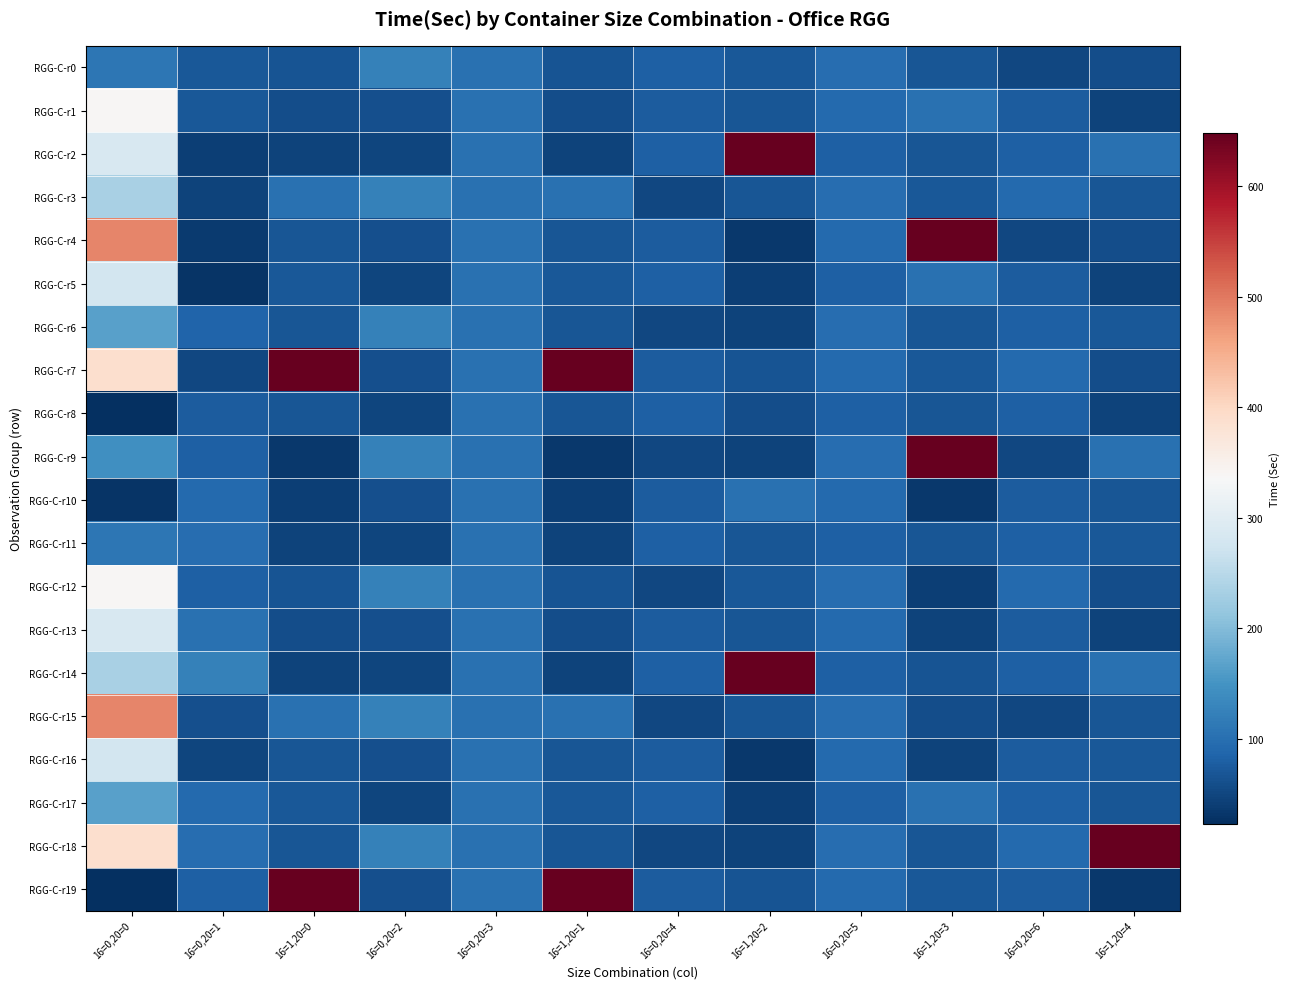

Reading right to left, what are all the values shown in this chart?

RGG-C-r0: 16=1,20=4=58.0	16=0,20=6=51.7	16=1,20=3=67.0	16=0,20=5=97.0	16=1,20=2=70.0	16=0,20=4=80.0	16=1,20=1=65.4	16=0,20=3=102.0	16=0,20=2=124.0	16=1,20=0=65.4	16=0,20=1=69.5	16=0,20=0=109.0
RGG-C-r1: 16=1,20=4=45.9	16=0,20=6=76.0	16=1,20=3=103.0	16=0,20=5=93.0	16=1,20=2=67.7	16=0,20=4=76.0	16=1,20=1=58.0	16=0,20=3=102.0	16=0,20=2=61.0	16=1,20=0=58.0	16=0,20=1=70.0	16=0,20=0=339.0
RGG-C-r2: 16=1,20=4=103.0	16=0,20=6=80.0	16=1,20=3=67.0	16=0,20=5=81.2	16=1,20=2=648.0	16=0,20=4=80.0	16=1,20=1=45.9	16=0,20=3=102.0	16=0,20=2=48.7	16=1,20=0=45.9	16=0,20=1=40.7	16=0,20=0=285.0
RGG-C-r3: 16=1,20=4=67.0	16=0,20=6=93.0	16=1,20=3=70.0	16=0,20=5=97.0	16=1,20=2=69.0	16=0,20=4=51.7	16=1,20=1=103.0	16=0,20=3=102.0	16=0,20=2=124.0	16=1,20=0=103.0	16=0,20=1=47.0	16=0,20=0=233.0
RGG-C-r4: 16=1,20=4=58.0	16=0,20=6=51.7	16=1,20=3=648.0	16=0,20=5=93.0	16=1,20=2=33.4	16=0,20=4=76.0	16=1,20=1=67.0	16=0,20=3=102.0	16=0,20=2=61.0	16=1,20=0=67.0	16=0,20=1=37.0	16=0,20=0=489.0
RGG-C-r5: 16=1,20=4=45.9	16=0,20=6=76.0	16=1,20=3=103.0	16=0,20=5=81.2	16=1,20=2=41.8	16=0,20=4=80.0	16=1,20=1=70.0	16=0,20=3=102.0	16=0,20=2=48.7	16=1,20=0=70.0	16=0,20=1=29.3	16=0,20=0=277.5
RGG-C-r6: 16=1,20=4=70.0	16=0,20=6=80.0	16=1,20=3=67.0	16=0,20=5=97.0	16=1,20=2=45.8	16=0,20=4=51.7	16=1,20=1=67.7	16=0,20=3=102.0	16=0,20=2=124.0	16=1,20=0=67.7	16=0,20=1=86.0	16=0,20=0=165.5
RGG-C-r7: 16=1,20=4=58.0	16=0,20=6=93.0	16=1,20=3=70.0	16=0,20=5=93.0	16=1,20=2=65.4	16=0,20=4=76.0	16=1,20=1=648.0	16=0,20=3=102.0	16=0,20=2=61.0	16=1,20=0=648.0	16=0,20=1=51.7	16=0,20=0=389.0
RGG-C-r8: 16=1,20=4=45.9	16=0,20=6=80.0	16=1,20=3=67.7	16=0,20=5=81.2	16=1,20=2=58.0	16=0,20=4=80.0	16=1,20=1=69.0	16=0,20=3=102.0	16=0,20=2=48.7	16=1,20=0=69.0	16=0,20=1=76.0	16=0,20=0=23.0
RGG-C-r9: 16=1,20=4=103.0	16=0,20=6=51.7	16=1,20=3=648.0	16=0,20=5=97.0	16=1,20=2=45.9	16=0,20=4=51.7	16=1,20=1=33.4	16=0,20=3=102.0	16=0,20=2=124.0	16=1,20=0=33.4	16=0,20=1=80.0	16=0,20=0=144.0
RGG-C-r10: 16=1,20=4=67.0	16=0,20=6=76.0	16=1,20=3=33.4	16=0,20=5=93.0	16=1,20=2=103.0	16=0,20=4=76.0	16=1,20=1=41.8	16=0,20=3=102.0	16=0,20=2=61.0	16=1,20=0=41.8	16=0,20=1=93.0	16=0,20=0=28.0
RGG-C-r11: 16=1,20=4=70.0	16=0,20=6=80.0	16=1,20=3=69.0	16=0,20=5=81.2	16=1,20=2=67.0	16=0,20=4=80.0	16=1,20=1=45.8	16=0,20=3=102.0	16=0,20=2=48.7	16=1,20=0=45.8	16=0,20=1=97.0	16=0,20=0=109.0
RGG-C-r12: 16=1,20=4=58.0	16=0,20=6=93.0	16=1,20=3=41.8	16=0,20=5=97.0	16=1,20=2=70.0	16=0,20=4=51.7	16=1,20=1=65.4	16=0,20=3=102.0	16=0,20=2=124.0	16=1,20=0=65.4	16=0,20=1=81.2	16=0,20=0=339.0
RGG-C-r13: 16=1,20=4=45.9	16=0,20=6=76.0	16=1,20=3=45.8	16=0,20=5=93.0	16=1,20=2=67.7	16=0,20=4=76.0	16=1,20=1=58.0	16=0,20=3=102.0	16=0,20=2=61.0	16=1,20=0=58.0	16=0,20=1=102.0	16=0,20=0=285.0
RGG-C-r14: 16=1,20=4=103.0	16=0,20=6=80.0	16=1,20=3=65.4	16=0,20=5=81.2	16=1,20=2=648.0	16=0,20=4=80.0	16=1,20=1=45.9	16=0,20=3=102.0	16=0,20=2=48.7	16=1,20=0=45.9	16=0,20=1=124.0	16=0,20=0=233.0
RGG-C-r15: 16=1,20=4=67.0	16=0,20=6=51.7	16=1,20=3=58.0	16=0,20=5=97.0	16=1,20=2=69.0	16=0,20=4=51.7	16=1,20=1=103.0	16=0,20=3=102.0	16=0,20=2=124.0	16=1,20=0=103.0	16=0,20=1=61.0	16=0,20=0=489.0
RGG-C-r16: 16=1,20=4=70.0	16=0,20=6=76.0	16=1,20=3=45.9	16=0,20=5=93.0	16=1,20=2=33.4	16=0,20=4=76.0	16=1,20=1=67.0	16=0,20=3=102.0	16=0,20=2=61.0	16=1,20=0=67.0	16=0,20=1=48.7	16=0,20=0=277.5
RGG-C-r17: 16=1,20=4=67.7	16=0,20=6=80.0	16=1,20=3=103.0	16=0,20=5=81.2	16=1,20=2=41.8	16=0,20=4=80.0	16=1,20=1=70.0	16=0,20=3=102.0	16=0,20=2=48.7	16=1,20=0=70.0	16=0,20=1=93.0	16=0,20=0=165.5
RGG-C-r18: 16=1,20=4=648.0	16=0,20=6=93.0	16=1,20=3=67.0	16=0,20=5=97.0	16=1,20=2=45.8	16=0,20=4=51.7	16=1,20=1=67.7	16=0,20=3=102.0	16=0,20=2=124.0	16=1,20=0=67.7	16=0,20=1=97.0	16=0,20=0=389.0
RGG-C-r19: 16=1,20=4=33.4	16=0,20=6=76.0	16=1,20=3=70.0	16=0,20=5=93.0	16=1,20=2=65.4	16=0,20=4=76.0	16=1,20=1=648.0	16=0,20=3=102.0	16=0,20=2=61.0	16=1,20=0=648.0	16=0,20=1=81.2	16=0,20=0=23.0